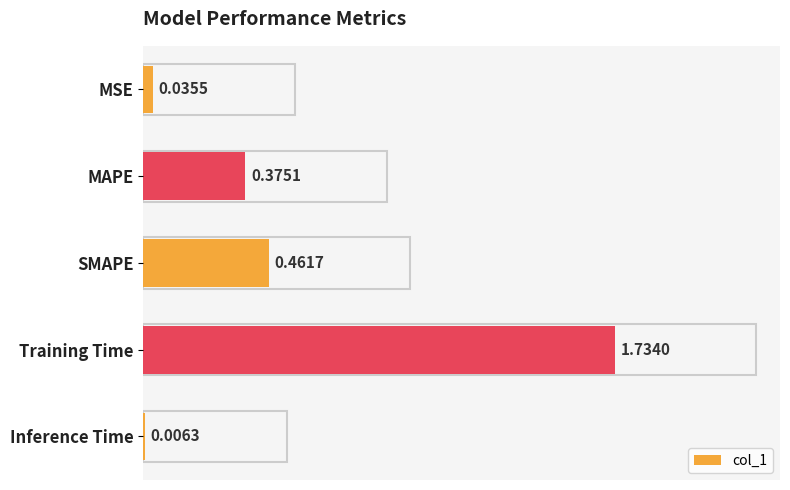

Count the number of categories in the chart.

5